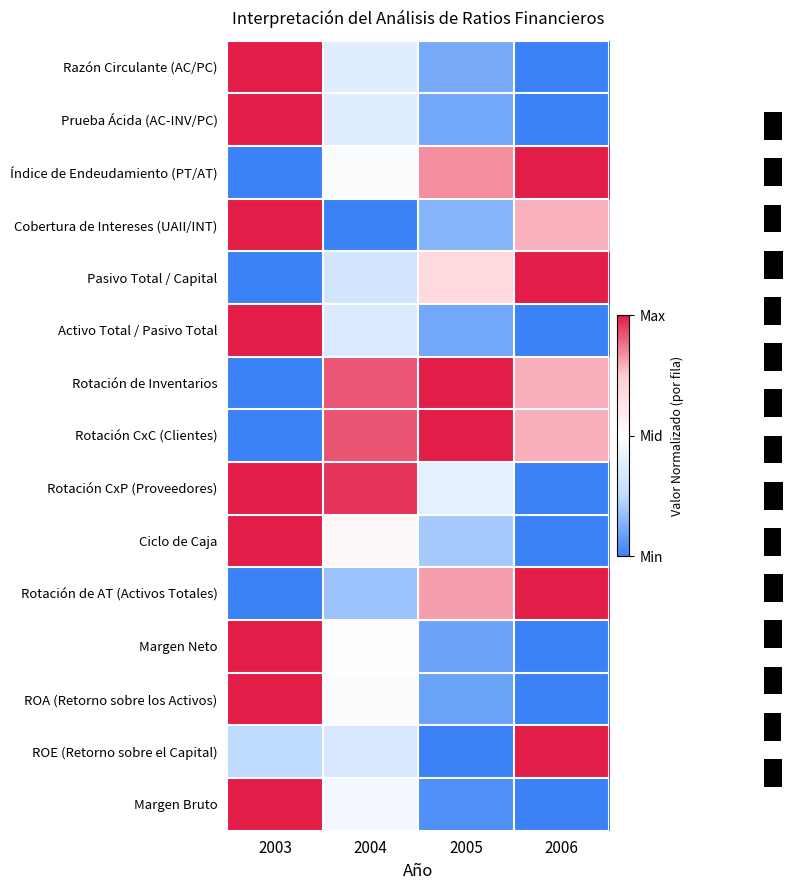

Which label corresponds to the largest value in the chart?

2003